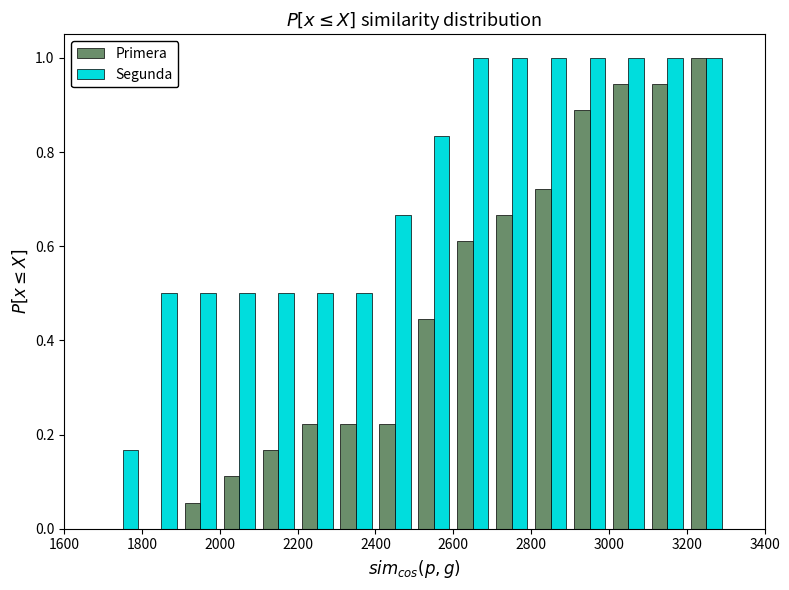

Reading left to right, list every range on the x-axis with the height of the bar of each series over it. The values are not printed on the chart, so give them approximately, as read against the axis.

1700 to 1800: Primera=0	Segunda=0.16
1800 to 1900: Primera=0	Segunda=0.50
1900 to 2000: Primera=0.06	Segunda=0.50
2000 to 2100: Primera=0.12	Segunda=0.50
2100 to 2200: Primera=0.16	Segunda=0.50
2200 to 2300: Primera=0.22	Segunda=0.50
2300 to 2400: Primera=0.22	Segunda=0.50
2400 to 2500: Primera=0.22	Segunda=0.66
2500 to 2600: Primera=0.44	Segunda=0.84
2600 to 2700: Primera=0.62	Segunda=1.00
2700 to 2800: Primera=0.66	Segunda=1.00
2800 to 2900: Primera=0.72	Segunda=1.00
2900 to 3000: Primera=0.88	Segunda=1.00
3000 to 3100: Primera=0.94	Segunda=1.00
3100 to 3200: Primera=0.94	Segunda=1.00
3200 to 3300: Primera=1.00	Segunda=1.00